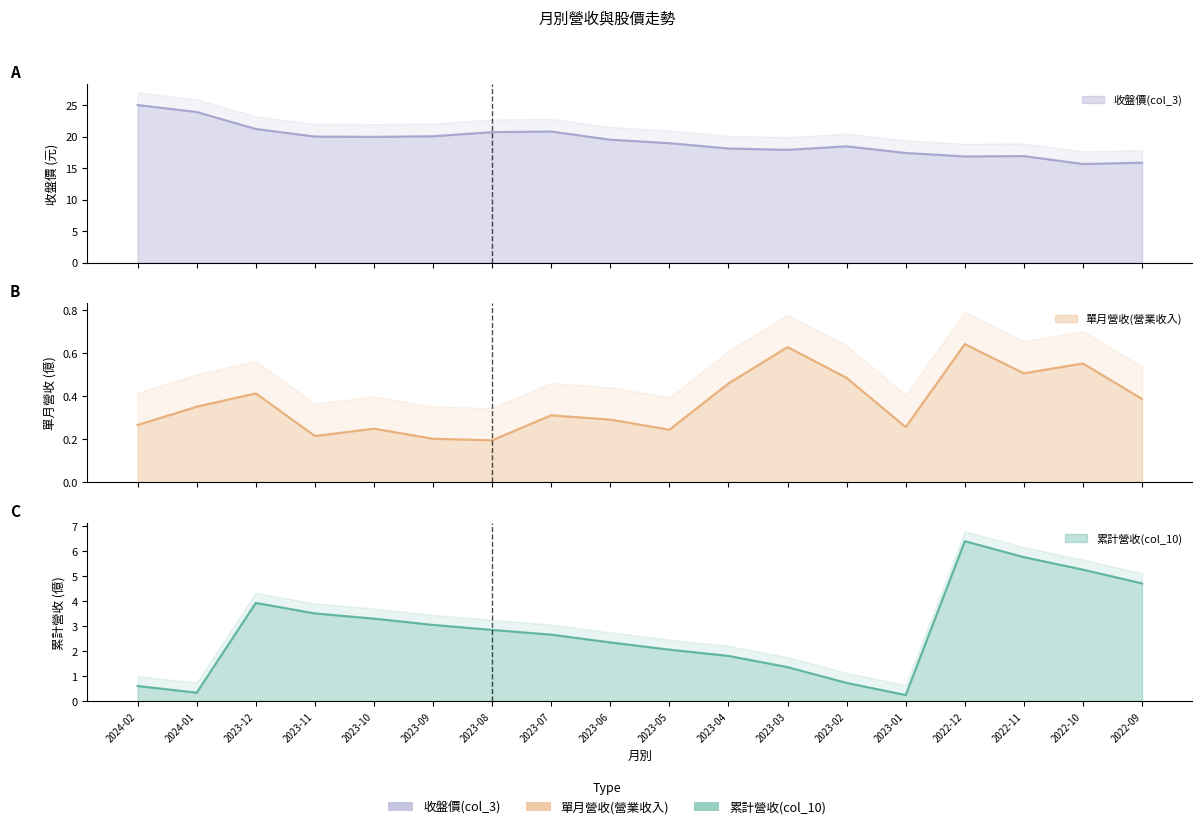

What is the minimum value for 單月營收(營業收入)?

0.2